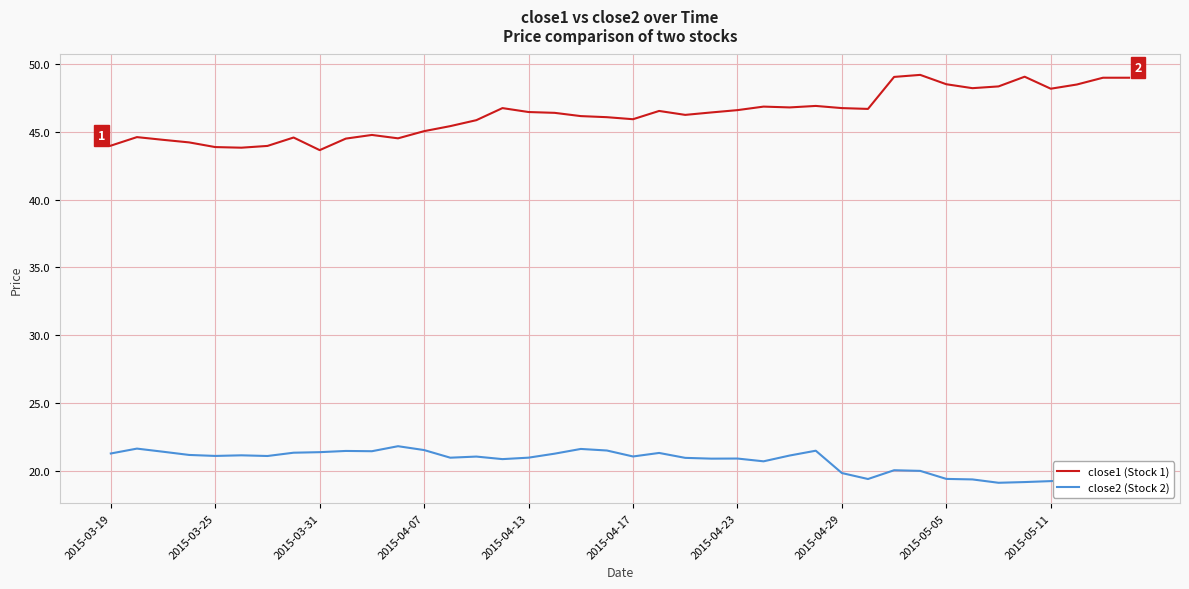

Which series has the largest total across all categories?

close1 (Stock 1)